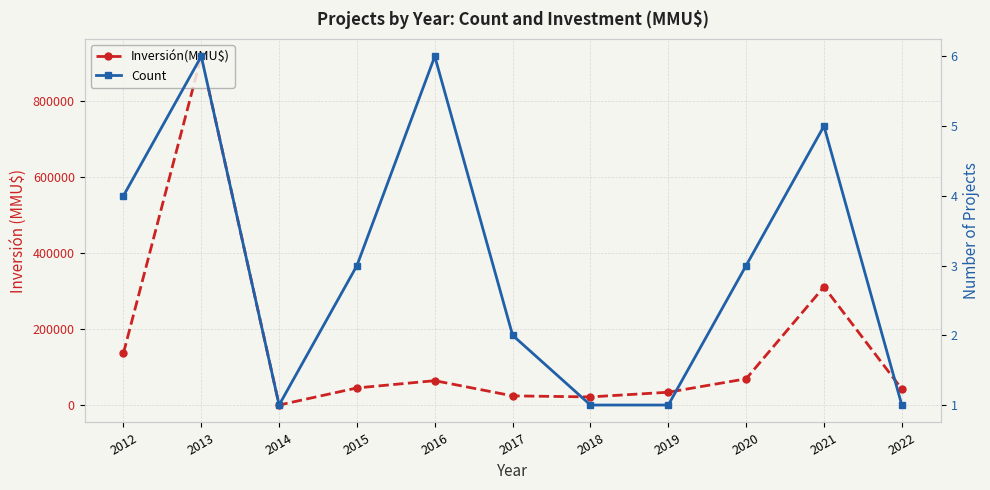

Reading left to right, transcribe all the data shown in this chart.

Inversión(MMU$): 136506	917250	10	44975	64100	24079	21360	33678	69000	310790	42193
Count: 4	6	1	3	6	2	1	1	3	5	1